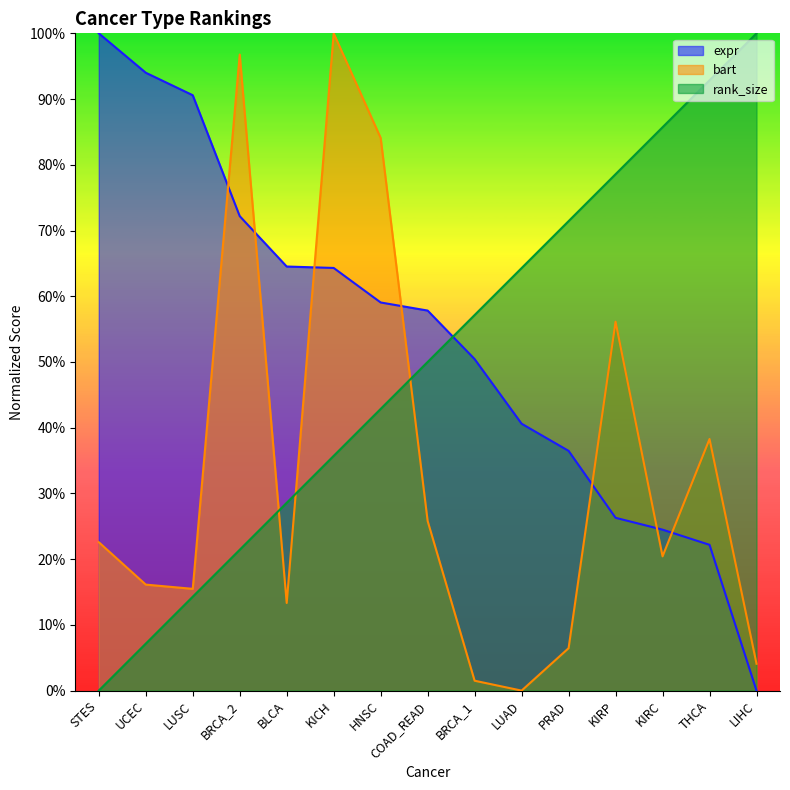

Reading left to right, what are all the values shown in this chart?

expr: 1.0	0.9	0.9	0.7	0.6	0.6	0.6	0.6	0.5	0.4	0.4	0.3	0.2	0.2	0.0
bart: 0.2	0.2	0.2	1.0	0.1	1.0	0.8	0.3	0.0	0.0	0.1	0.6	0.2	0.4	0.0
rank_size: 0.0	0.1	0.1	0.2	0.3	0.4	0.4	0.5	0.6	0.6	0.7	0.8	0.9	0.9	1.0